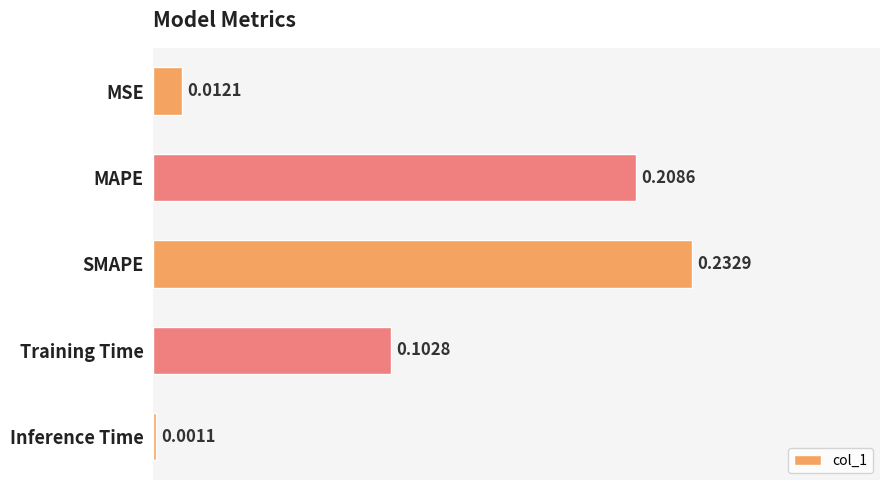

At which label is the value closest to 0?

Inference Time